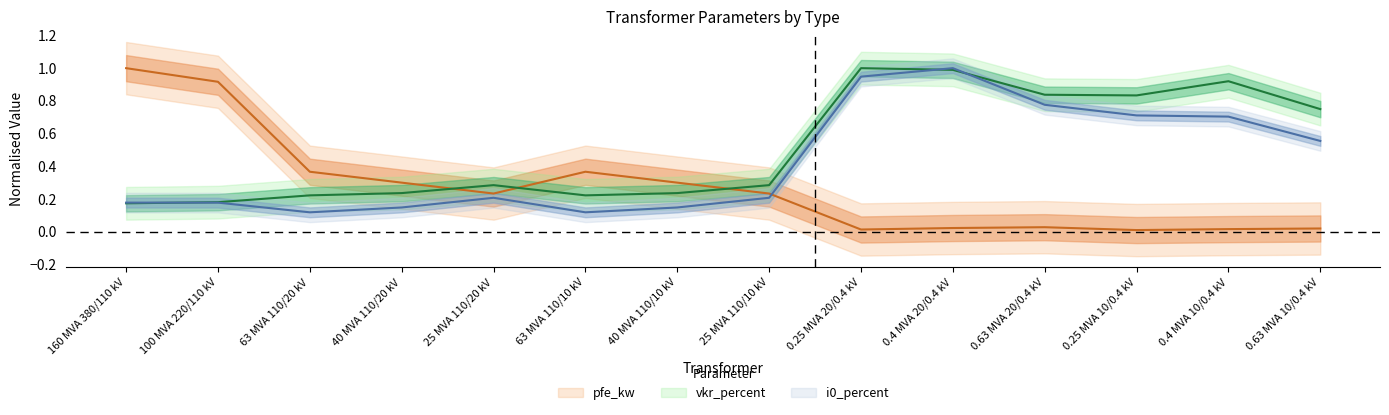

Where do pfe_kw and vkr_percent first cross each other?

40 MVA 110/20 kV and 25 MVA 110/20 kV